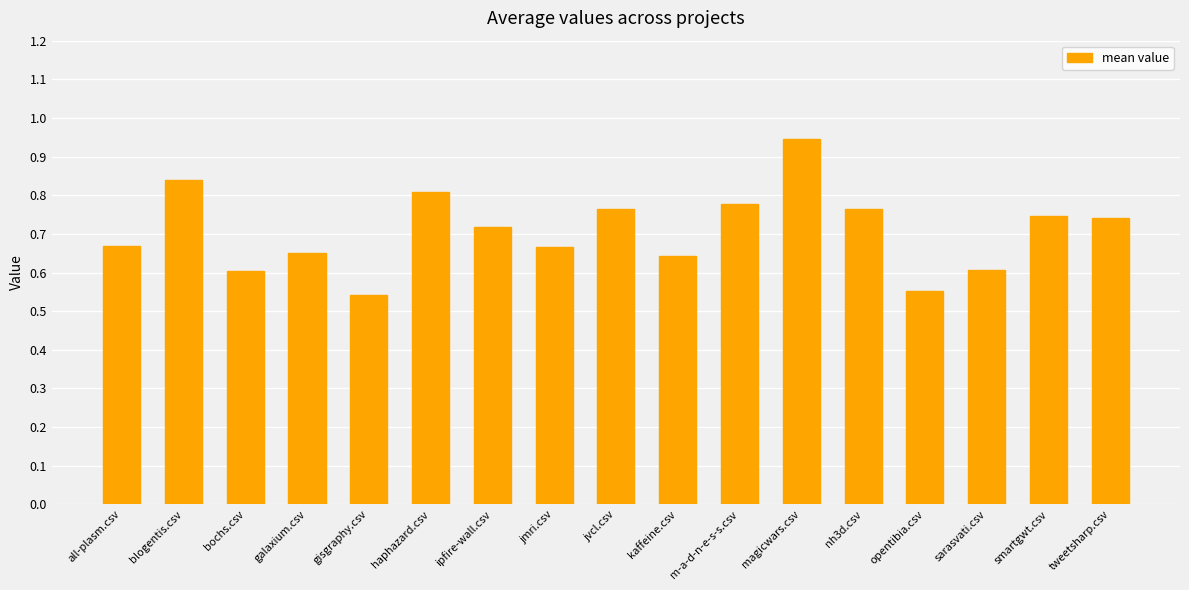

What is the difference between the maximum and second lowest values?

0.4